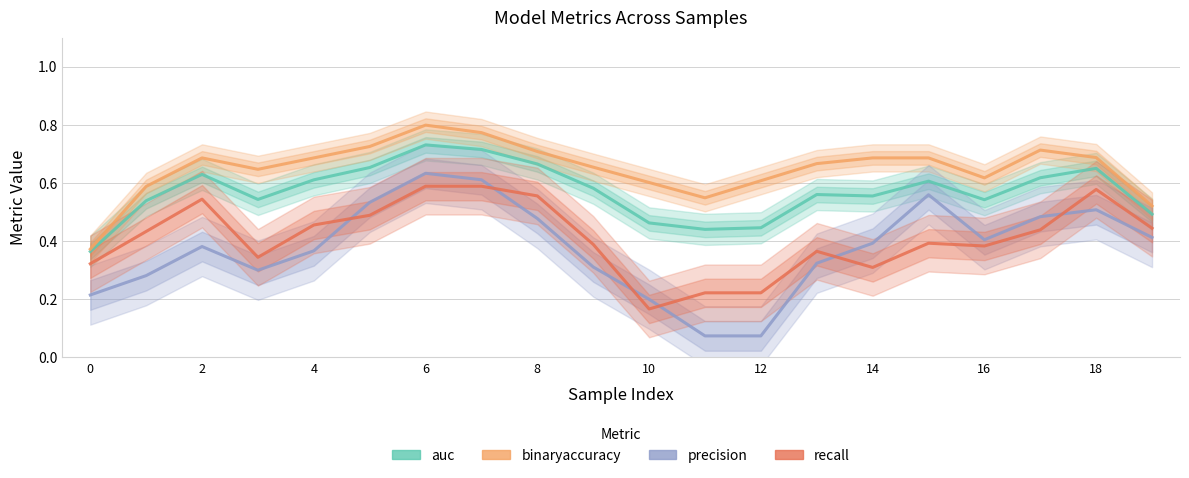

Which category has the lowest value across all series?

11